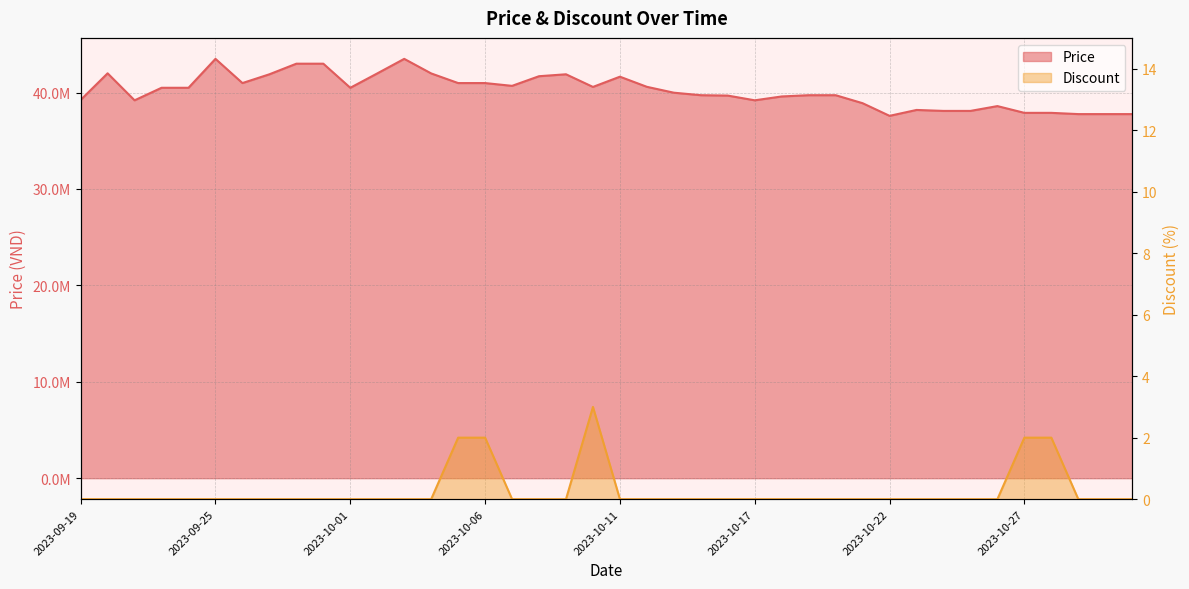

Is the value of Price at 2023-10-05 greater than the value of Discount at 2023-10-09?

Yes